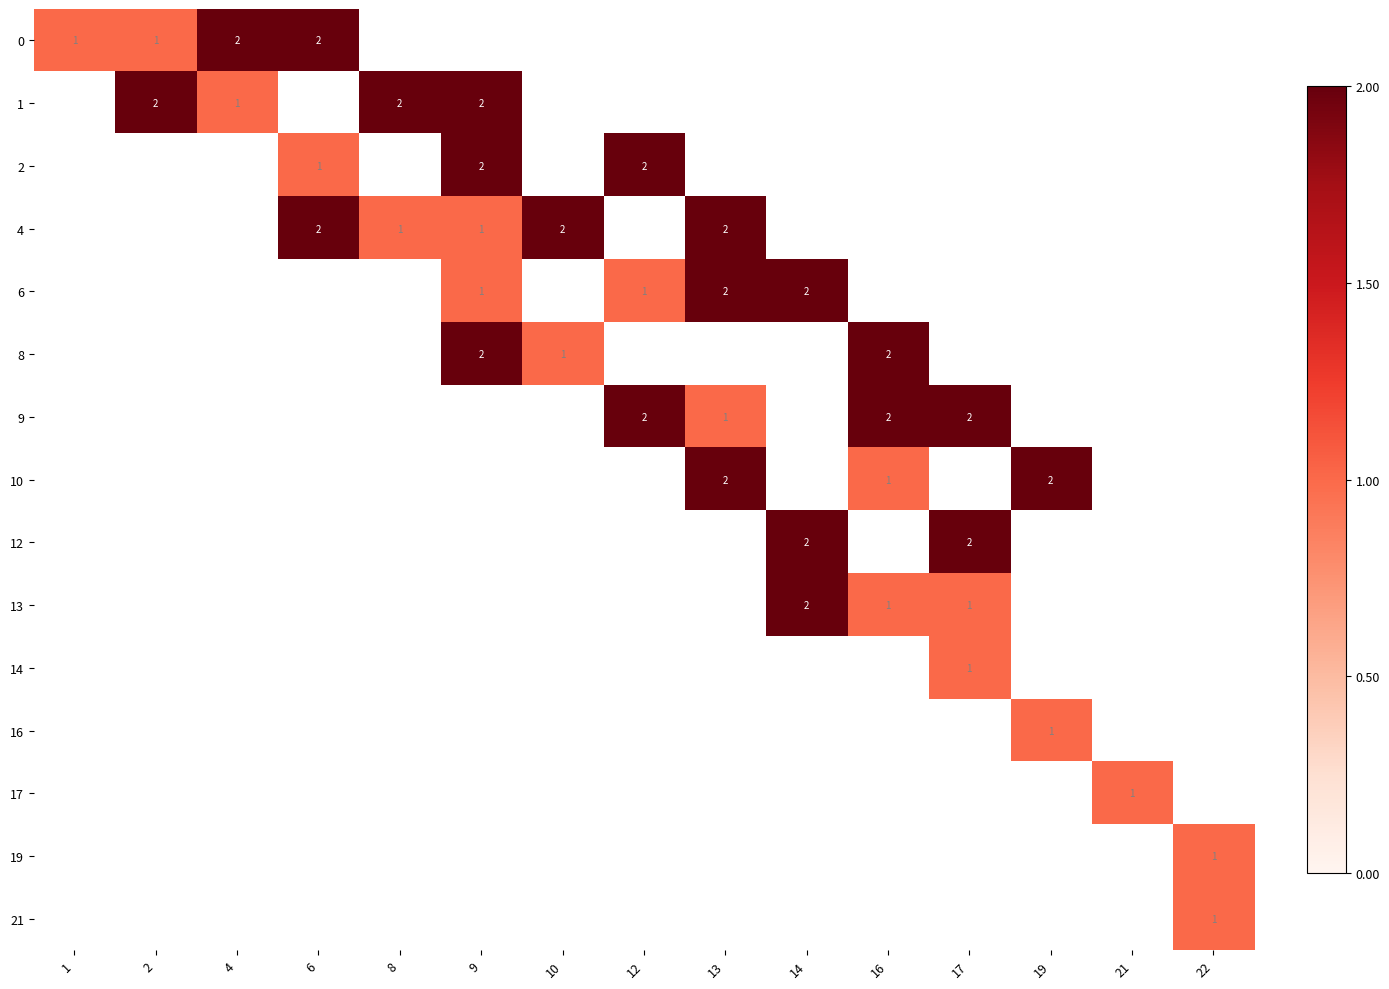

Is it true that 14 equals 1 at 17?

True